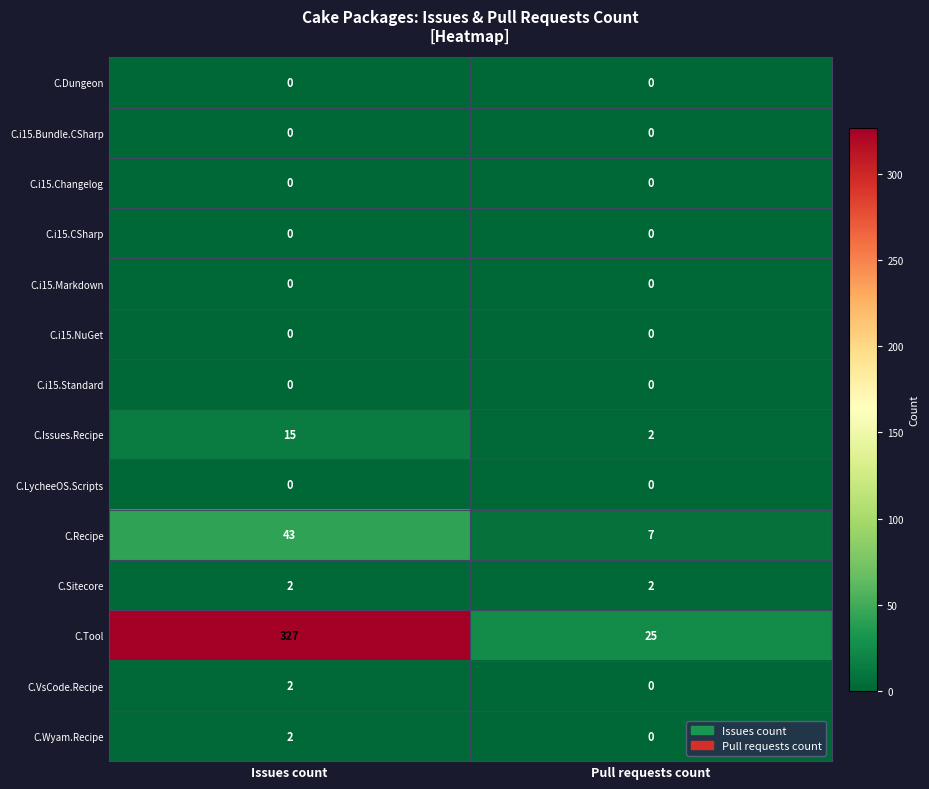

Reading left to right, extract all data points from this chart.

C.Dungeon: 0	0
C.i15.Bundle.CSharp: 0	0
C.i15.Changelog: 0	0
C.i15.CSharp: 0	0
C.i15.Markdown: 0	0
C.i15.NuGet: 0	0
C.i15.Standard: 0	0
C.Issues.Recipe: 15	2
C.LycheeOS.Scripts: 0	0
C.Recipe: 43	7
C.Sitecore: 2	2
C.Tool: 327	25
C.VsCode.Recipe: 2	0
C.Wyam.Recipe: 2	0